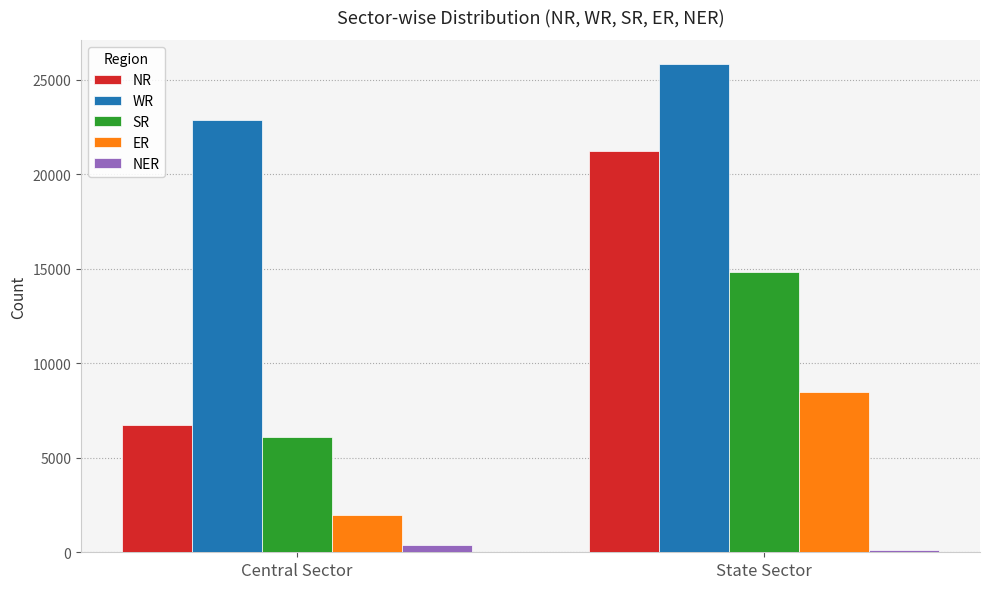

At which label does WR reach its peak?

State Sector